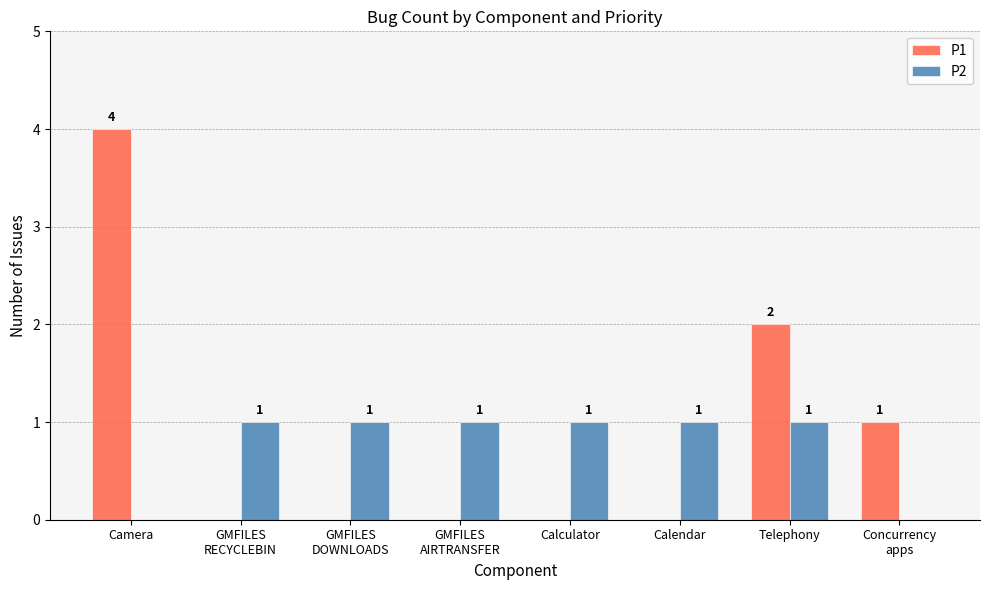

What are all the series names shown in the legend?

P1, P2